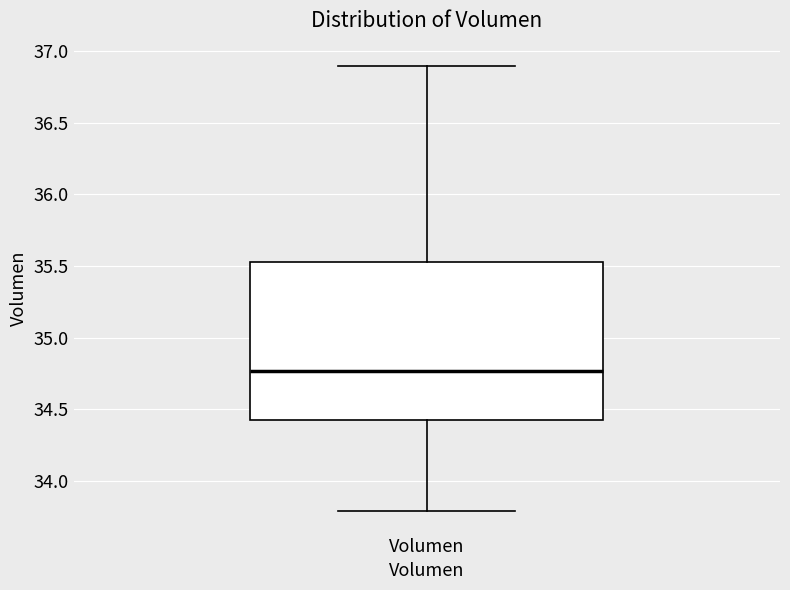

Transcribe this box plot: give where the median line is, the range the box spans, and where the two whiskers end, as read against the y-axis. The values are not printed on the chart, so give them approximately, as read against the axis.

median 34.75, box 34.40 to 35.50, whiskers 33.80 to 36.90